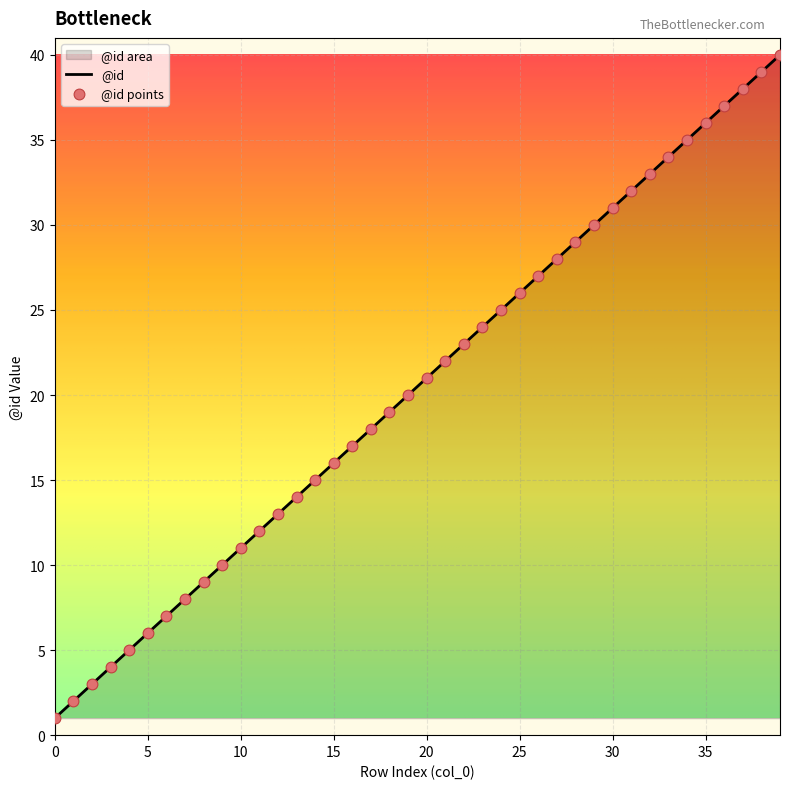

What is the change in value from 10 to 23?

+13